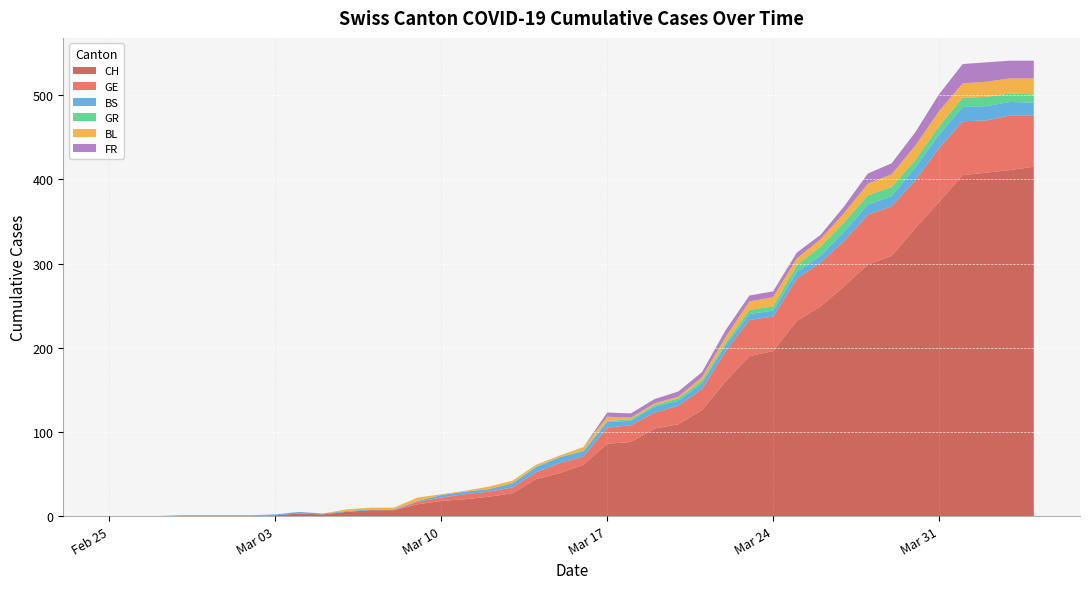

Reading left to right, extract all data points from this chart.

CH: 0	0	0	0	0	0	0	1	3	2	5	7	7	14	18	20	23	27	44	51	61	86	88	104	109	126	160	190	196	232	249	273	299	309	342	373	405	408	411	415
GE: 0	0	0	0	0	0	0	0	0	0	0	0	0	3	4	6	6	7	8	12	10	19	20	19	22	25	36	43	41	50	52	54	59	59	57	64	64	62	65	61
BS: 0	0	0	1	1	1	1	1	2	1	1	1	1	1	3	3	3	5	6	7	6	7	5	7	6	7	7	7	7	8	8	11	12	12	15	16	17	17	16	15
GR: 0	0	0	0	0	0	0	0	0	0	0	0	0	0	0	0	0	0	1	0	1	1	2	2	3	3	3	5	5	8	11	11	11	11	9	10	11	11	10	10
BL: 0	0	0	0	0	0	0	0	0	0	2	2	2	4	1	1	3	3	2	2	4	5	2	2	2	4	7	10	11	8	9	11	14	15	17	18	17	18	18	19
FR: 0	0	0	0	0	0	0	0	0	0	0	0	0	0	0	0	0	0	0	0	0	5	5	5	6	6	8	7	7	7	5	8	12	13	16	20	23	23	21	21